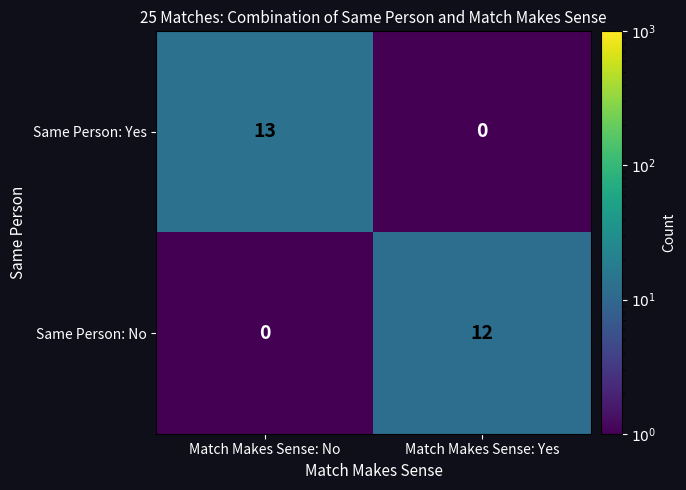

How many data points does each series have?

2